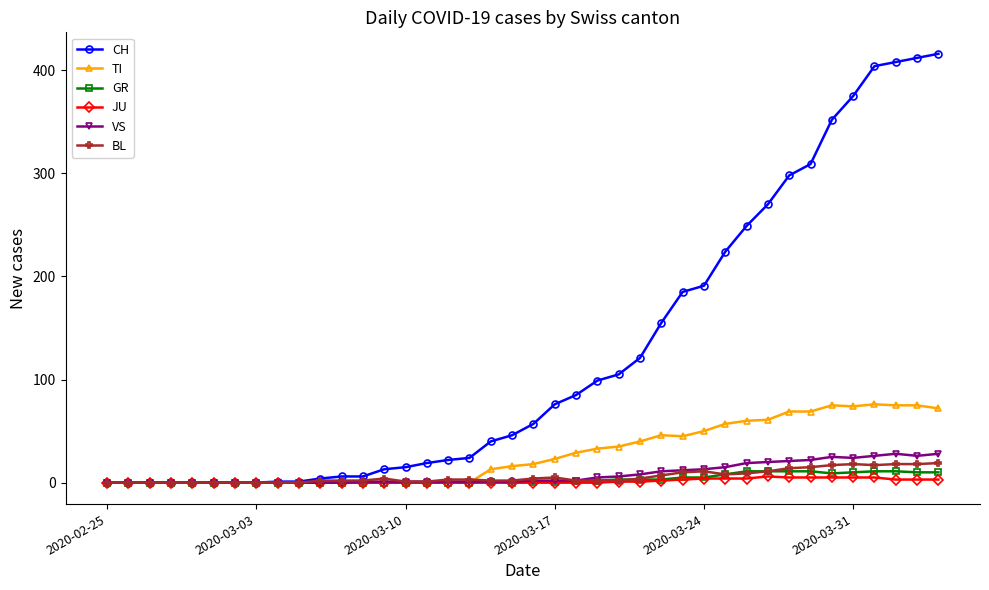

True or false: VS has more than 0 points higher than both neighbors.

True